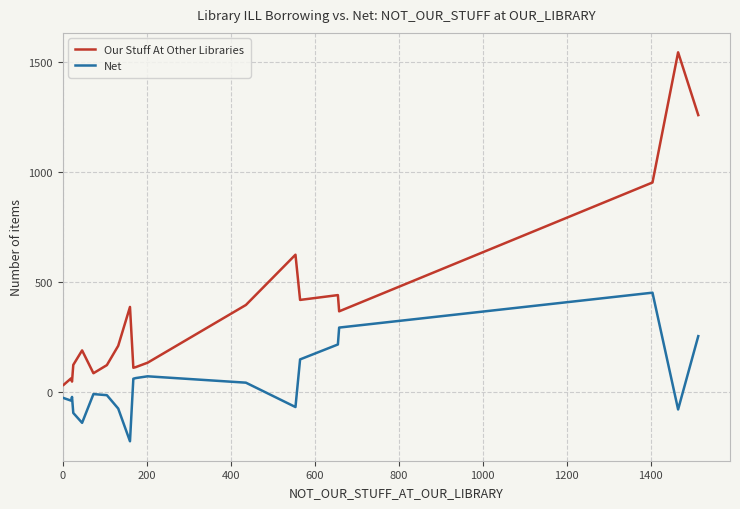

True or false: Net and Our Stuff At Other Libraries cross at least once.

False